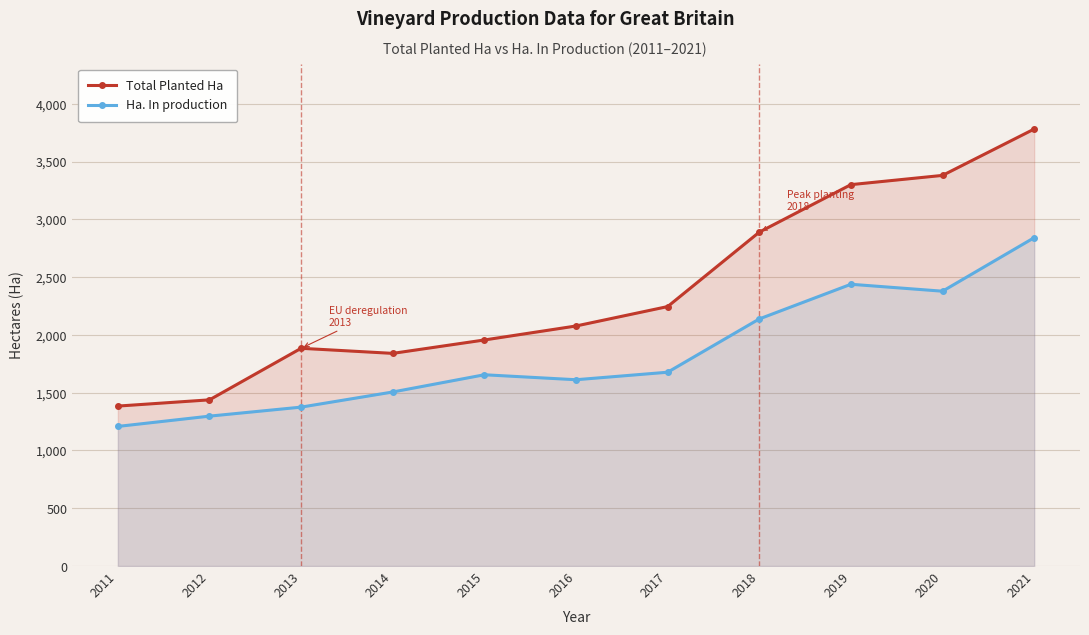

What is the spread (max minus min) of values at 2018?

751